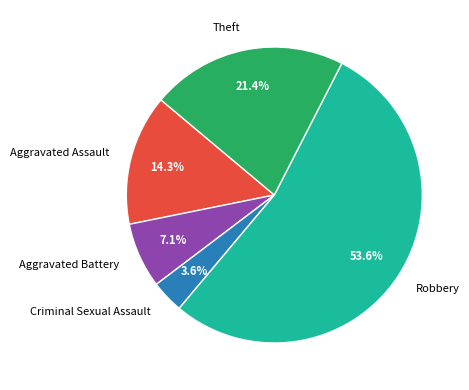

Is the sum of Aggravated Battery and Criminal Sexual Assault greater than half?

No